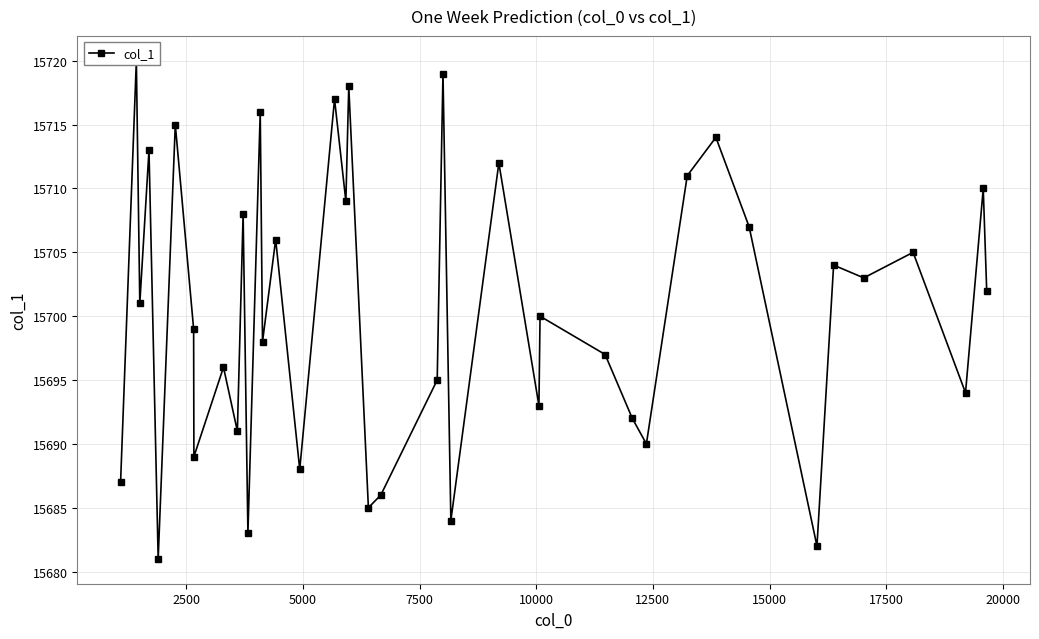

What is the value of the 36th point from the left?

15703